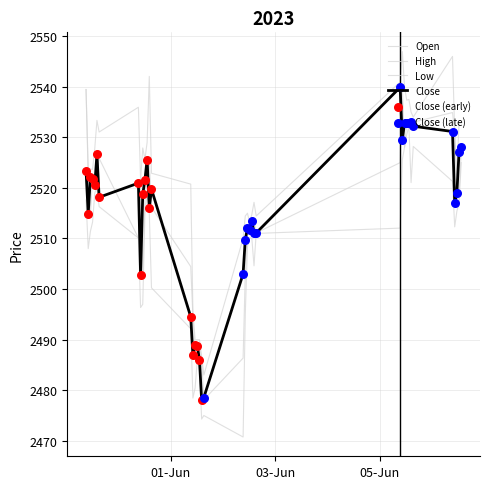

How many lines are shown in the chart?

4